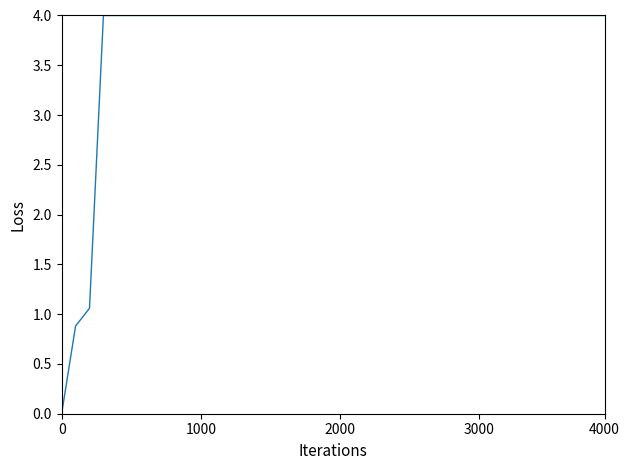

What is the difference between the second highest and minimum values?

4.0